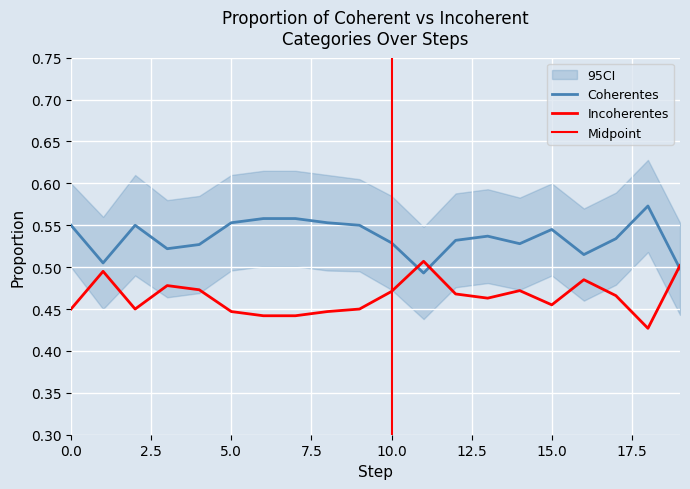

Is the value of Incoherentes at 8 greater than the value of Coherentes at 0?

No